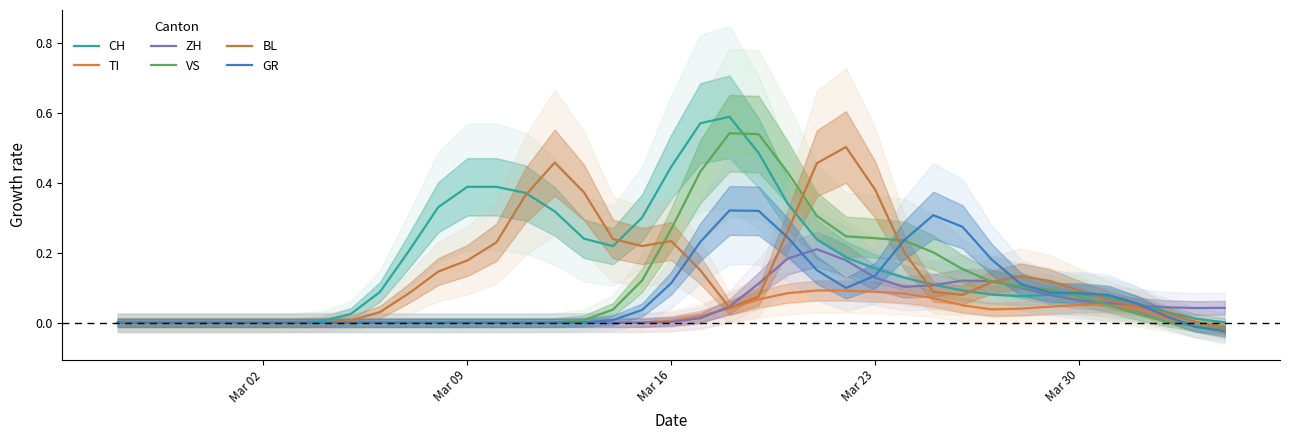

How many data points does each series have?

39